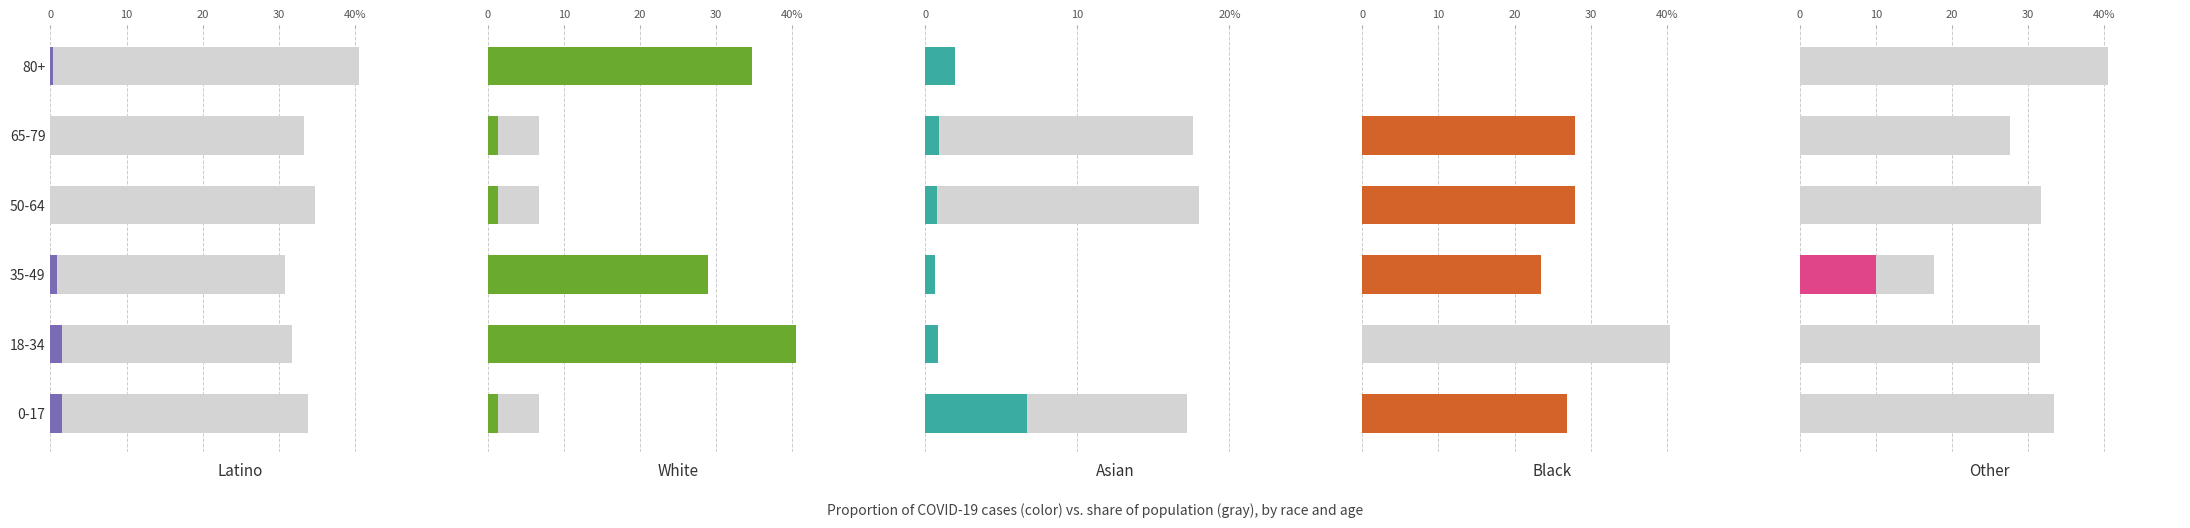

Which series has the widest spread of values?

Population share